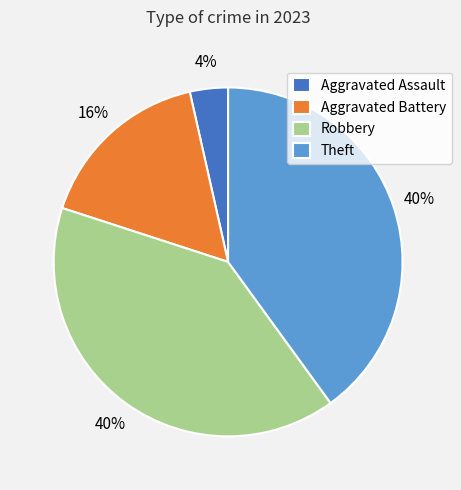

Approximately how many times larger is the value at Aggravated Battery compared to Robbery?

0.4